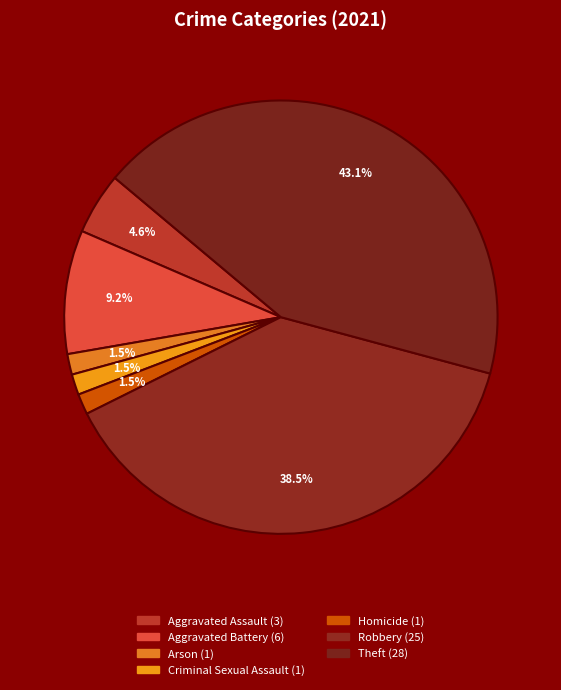

To the nearest percent, what is the difference between the largest and smallest slice percentages?

42%